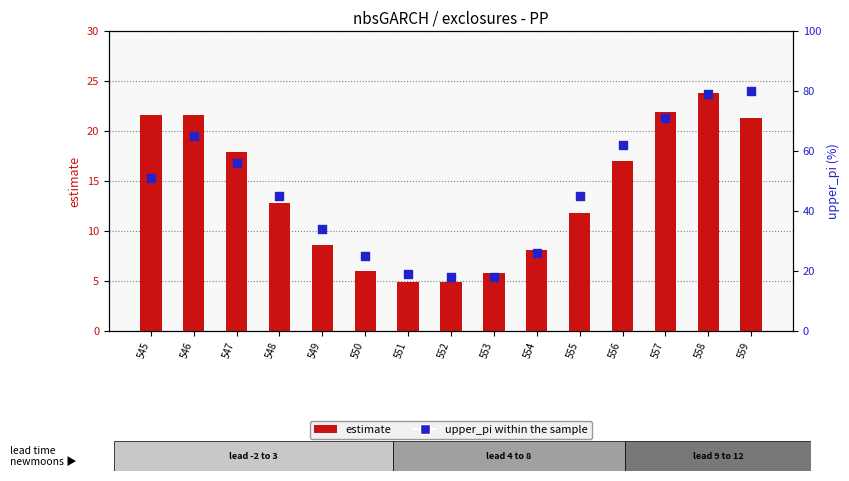

What are all the series names shown in the legend?

estimate, upper_pi